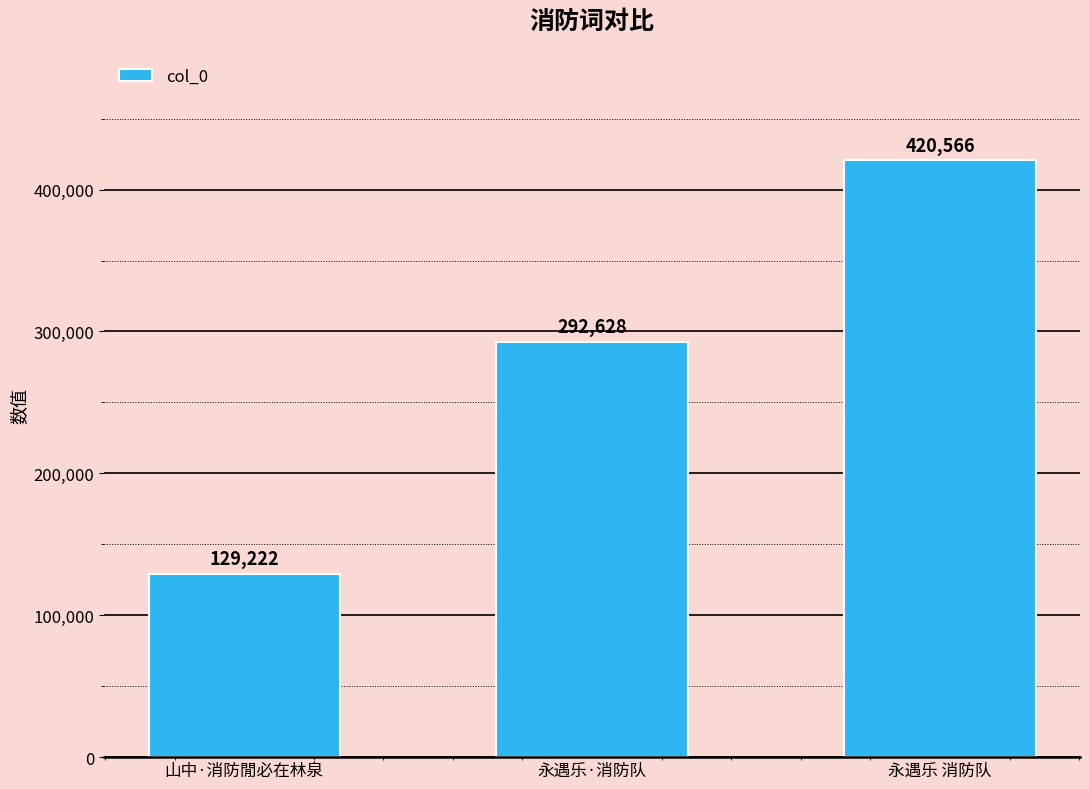

What is the label of the 1st bar from the right?

永遇乐 消防队